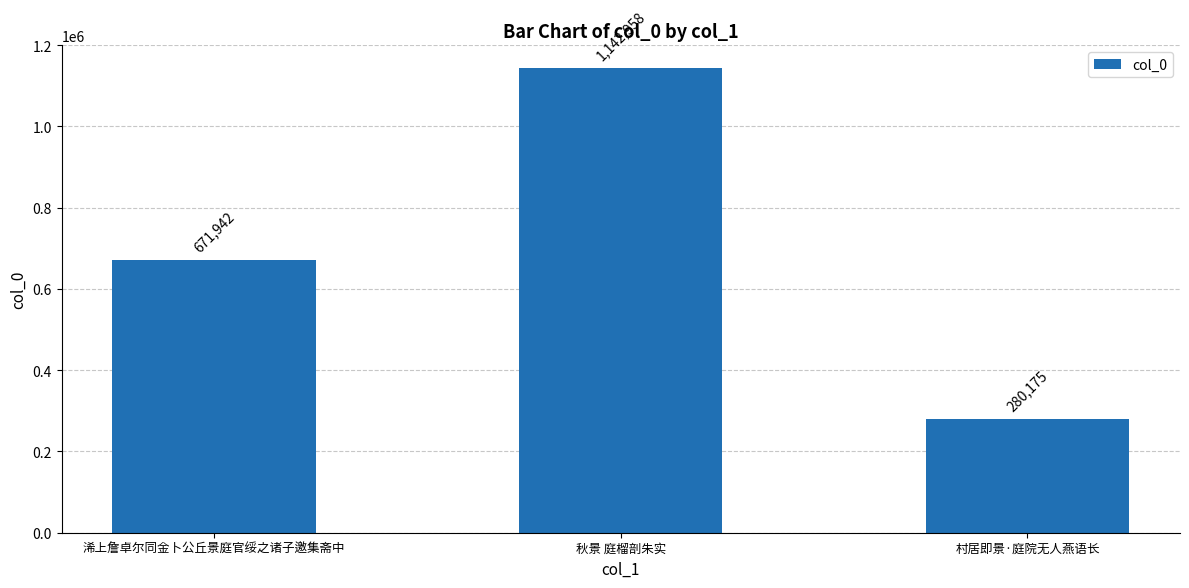

The chart shows a value of 1149529 at 浠上詹卓尔同金卜公丘景庭官绥之诸子邀集斋中. True or false?

False